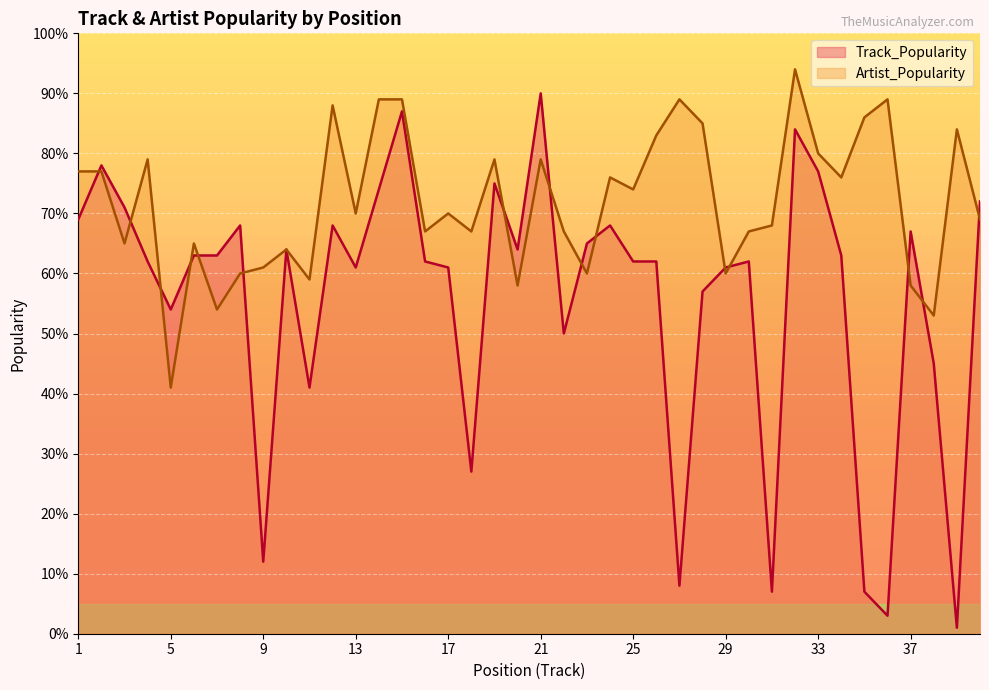

How many lines are shown in the chart?

2